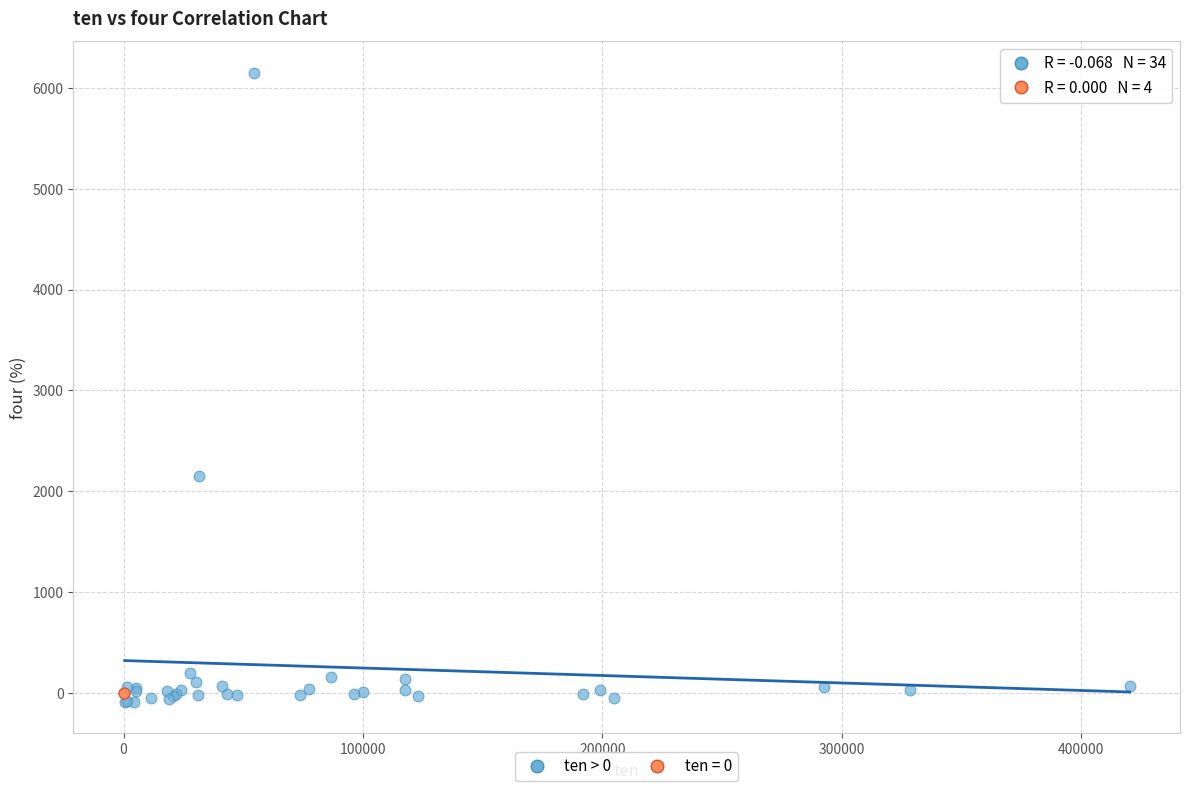

Which series reaches the maximum Y coordinate?

ten > 0